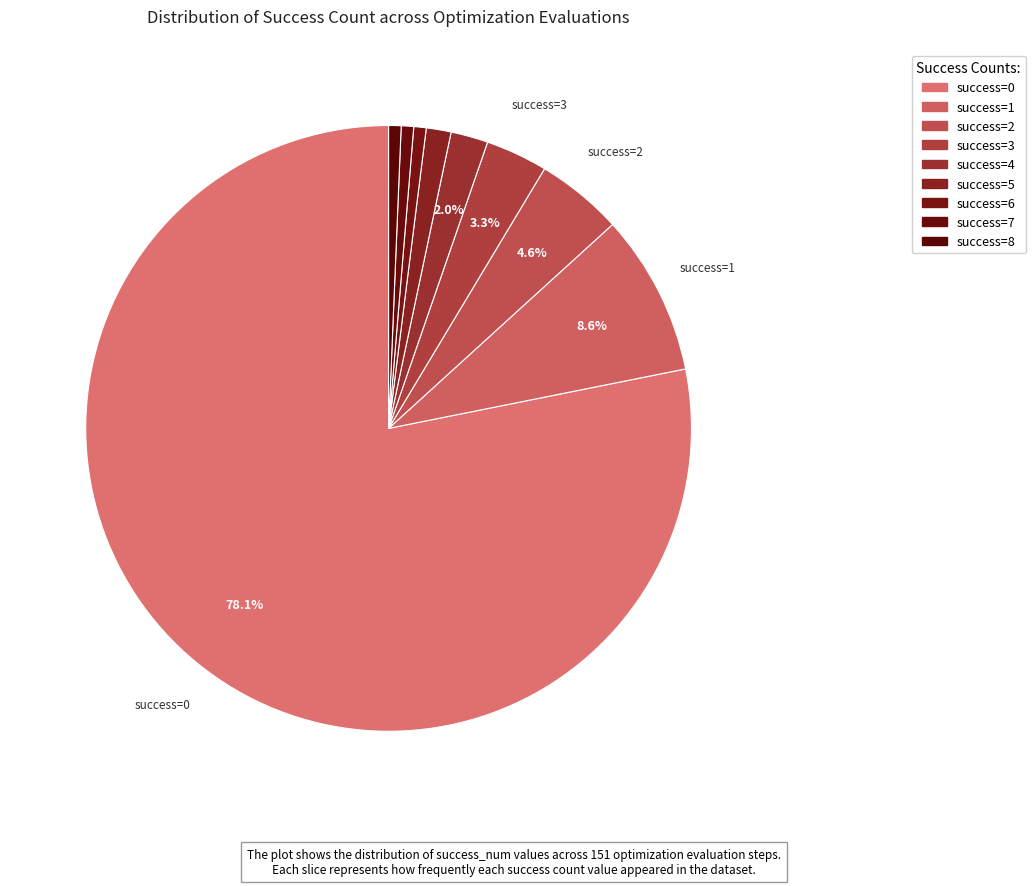

Count the number of slices in the pie.

9